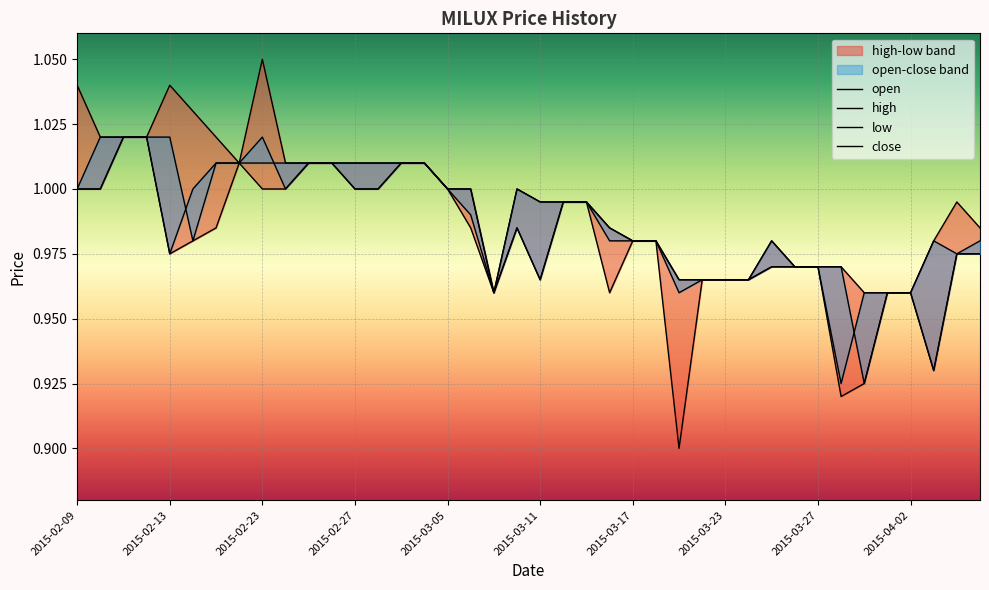

True or false: low and open intersect in this chart.

False